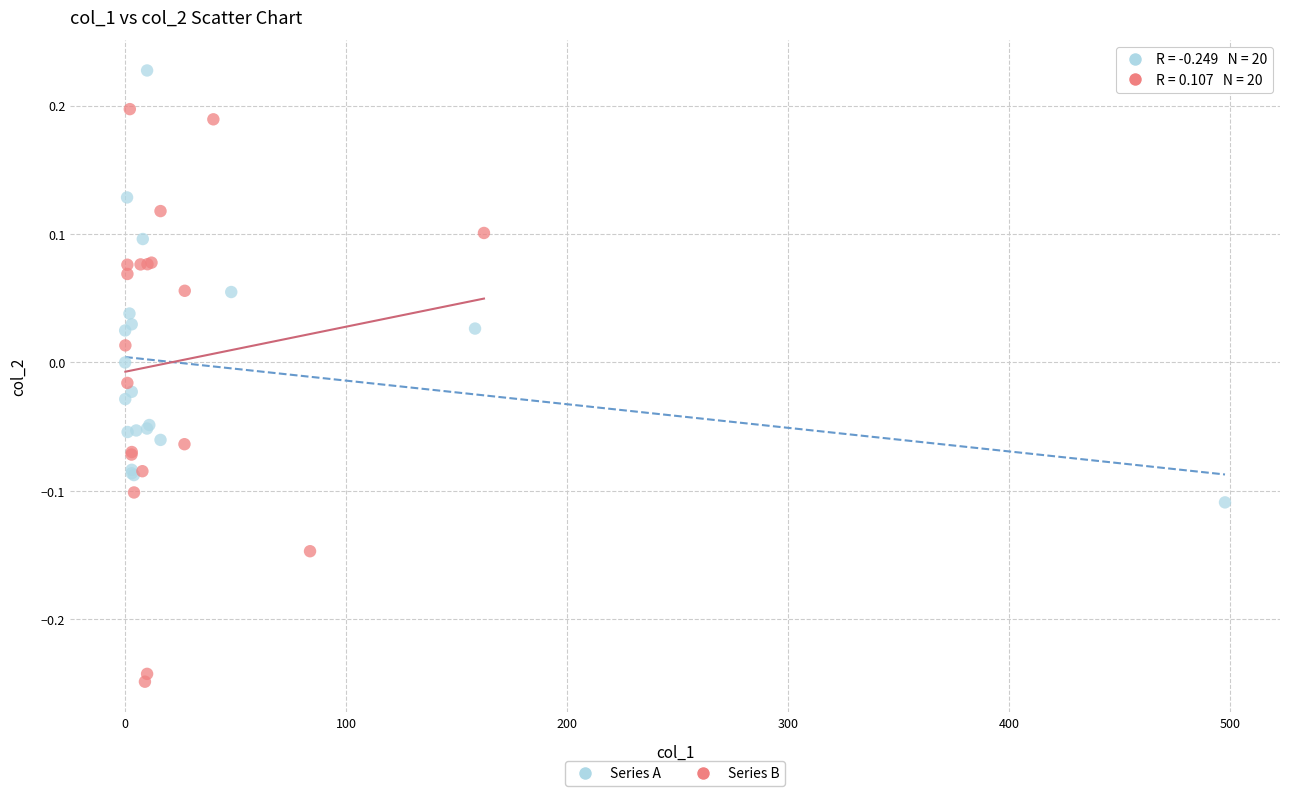

Which series has the widest spread of Y values?

Series B